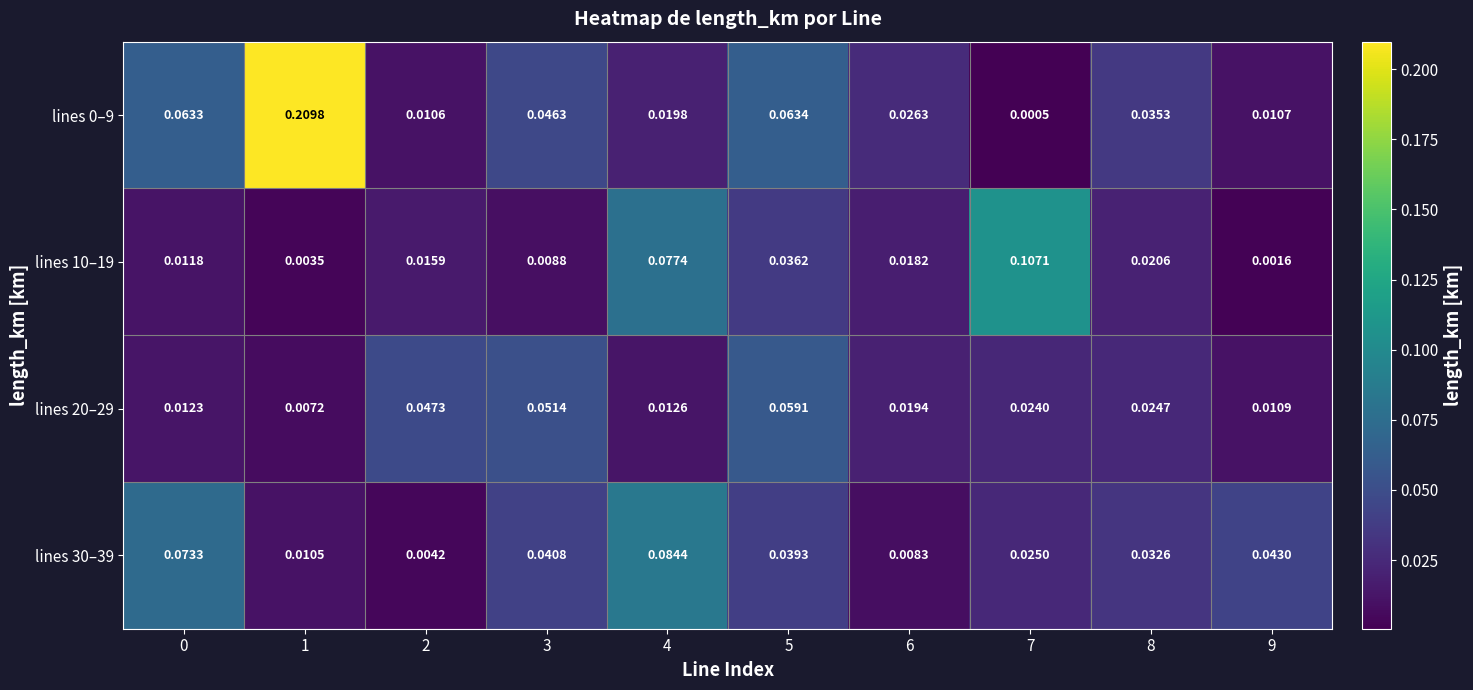

Is the value of lines 0–9 at 6 greater than the value of lines 10–19 at 1?

Yes